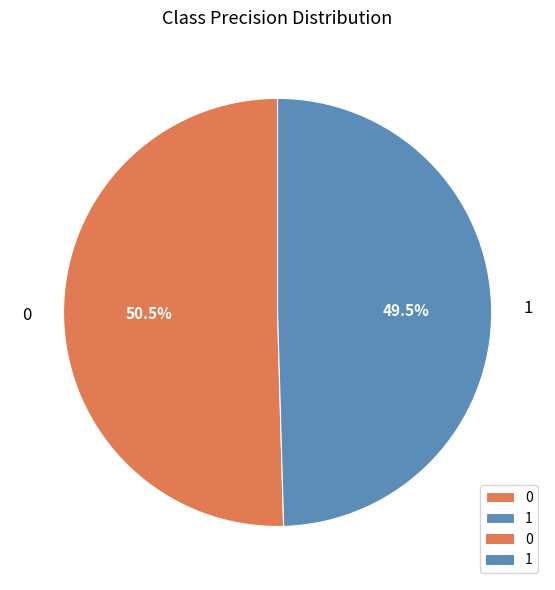

Rank the categories by value from lowest to highest.

1, 0